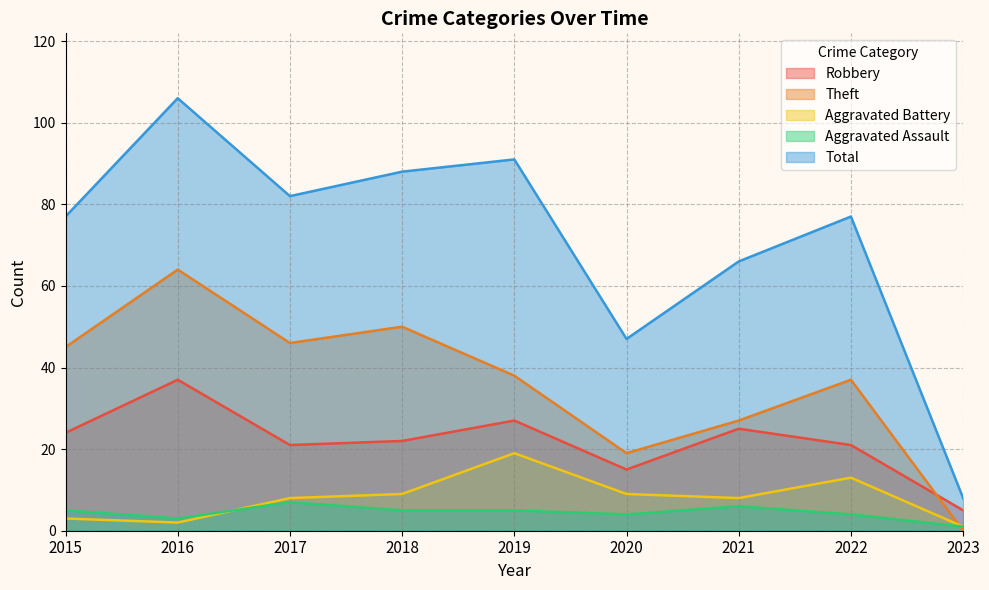

Is it true that Aggravated Battery equals 4 at 2017?

False